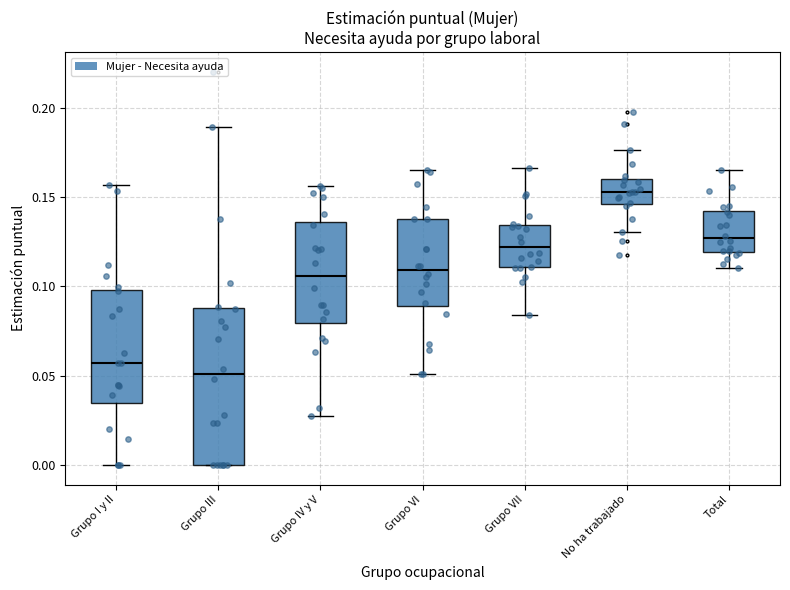

Which box is the tallest, from its lower edge to its upper edge?

Grupo III